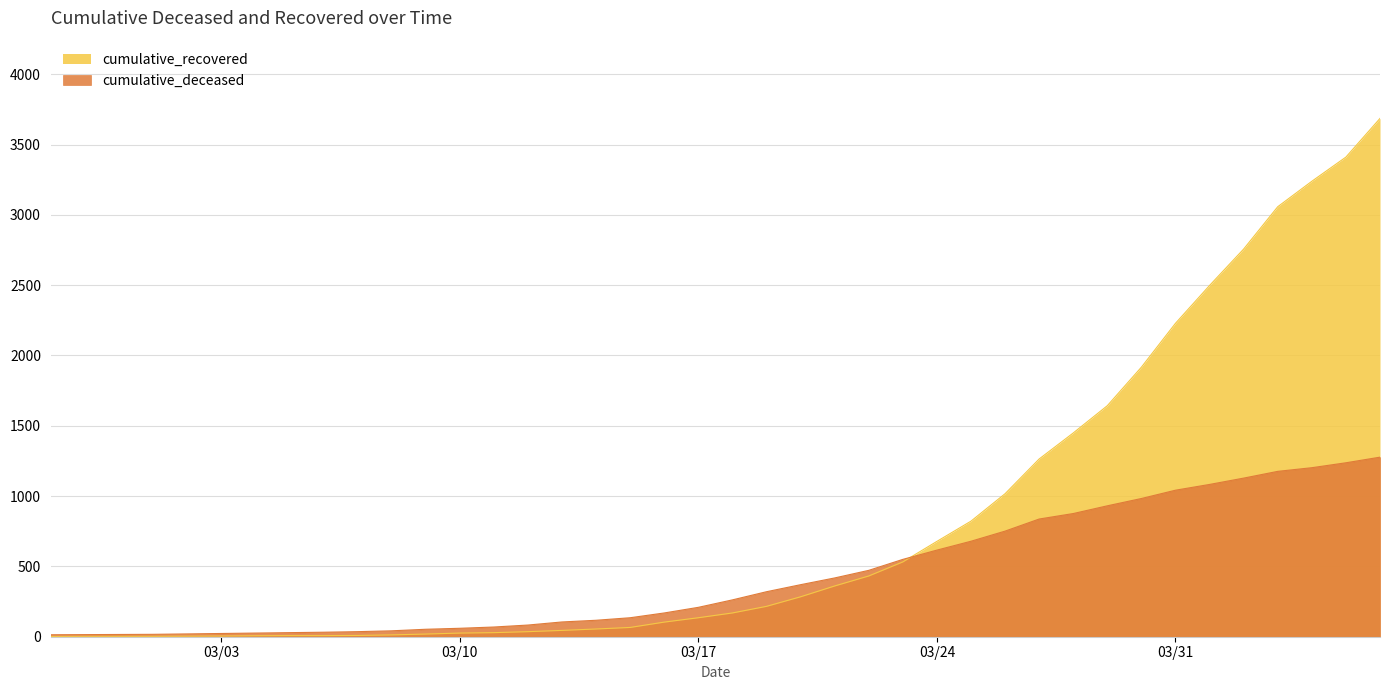

At how many categories does at least one series exceed 3130?

3